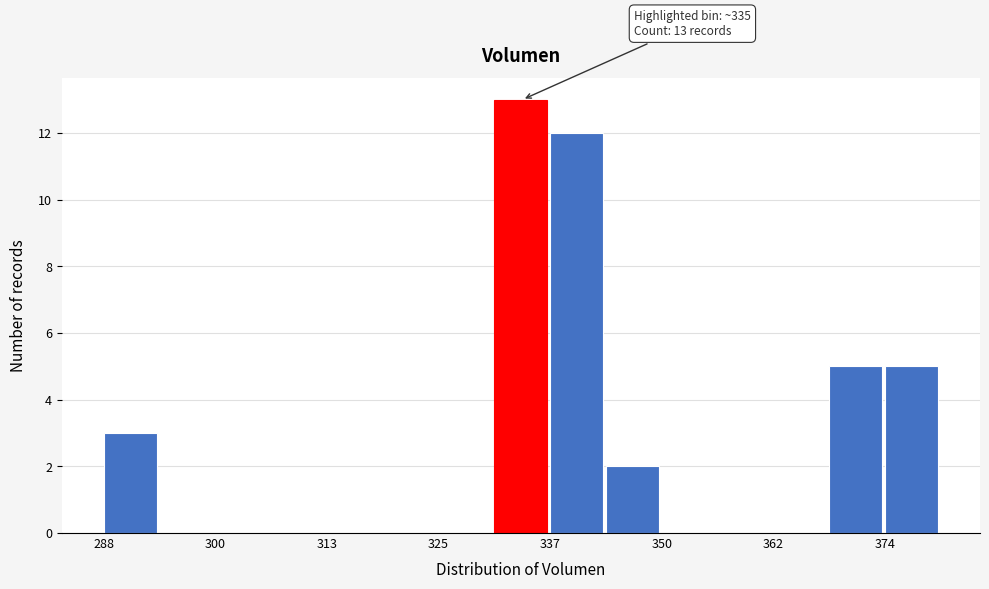

Around what value on the x-axis is the tallest bar? Give the approximate position of its centre, as read against the axis.

334